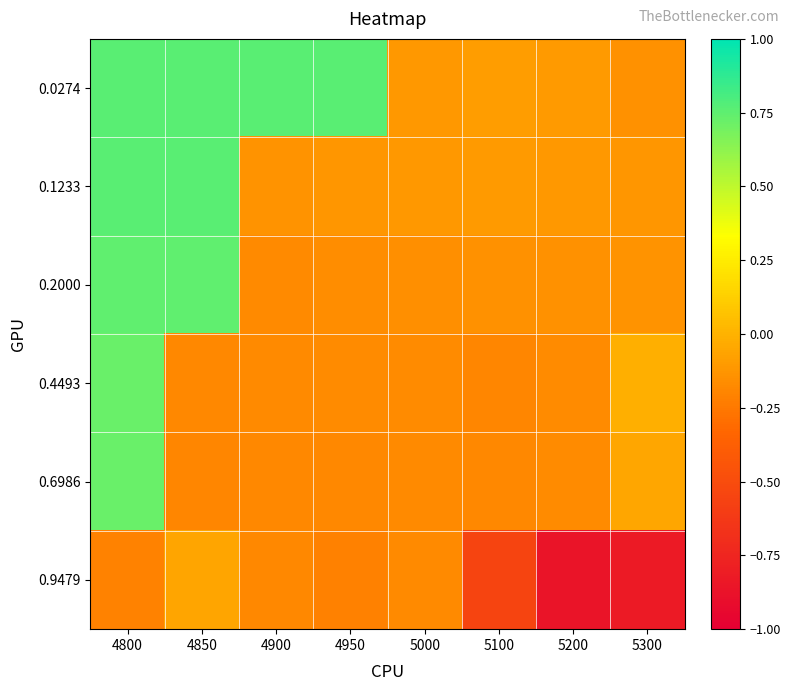

How many data points does each series have?

8